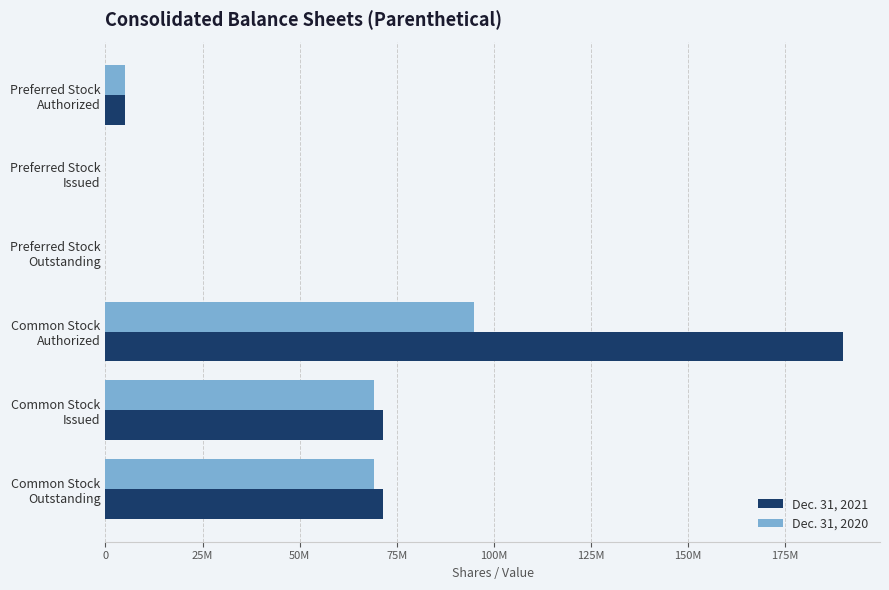

What are all the series names shown in the legend?

Dec. 31, 2021, Dec. 31, 2020